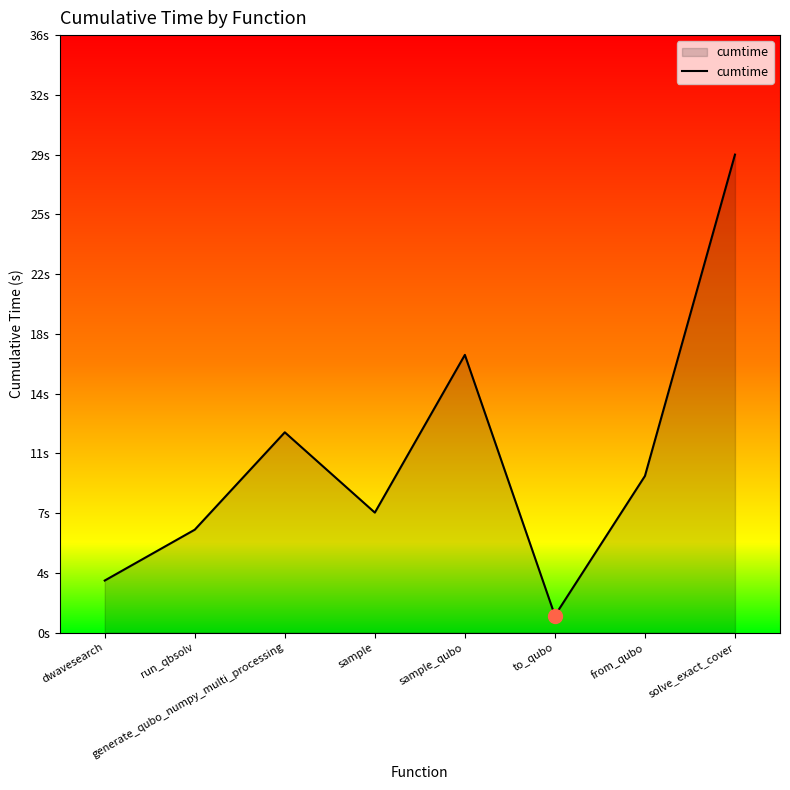

Reading right to left, what are all the values shown in this chart?

28.7	9.4	1.0	16.7	7.2	12.0	6.2	3.1